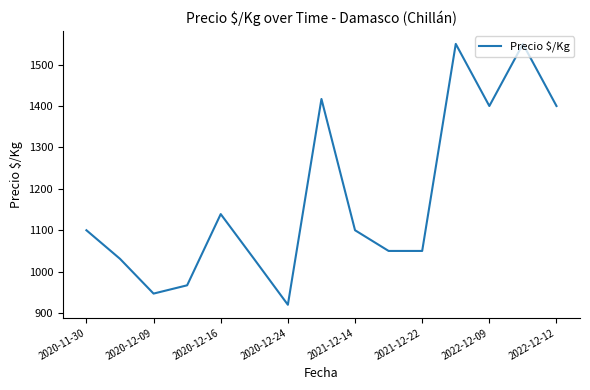

What is the greatest value displayed?

1550